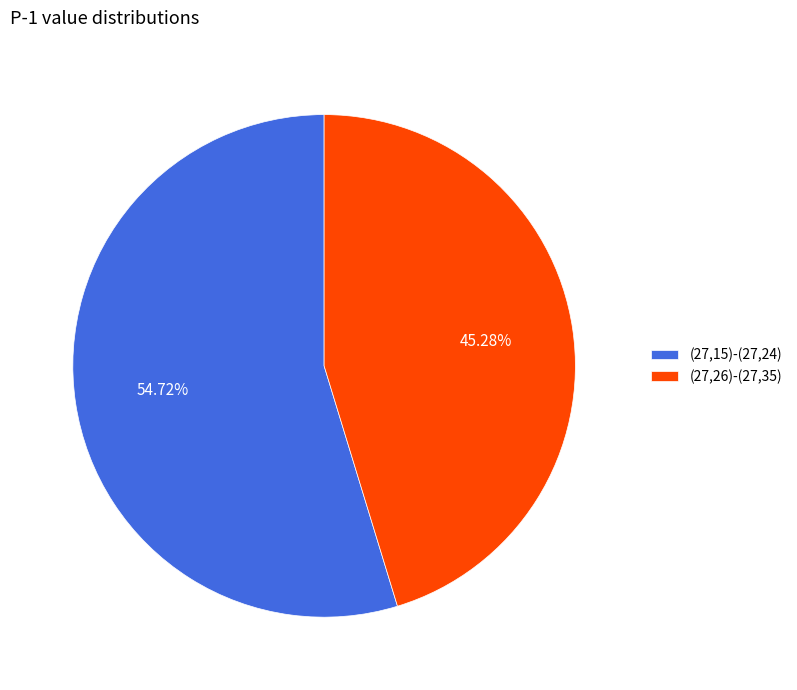

Between (27,15)-(27,24) and (27,26)-(27,35), which is larger?

(27,15)-(27,24)